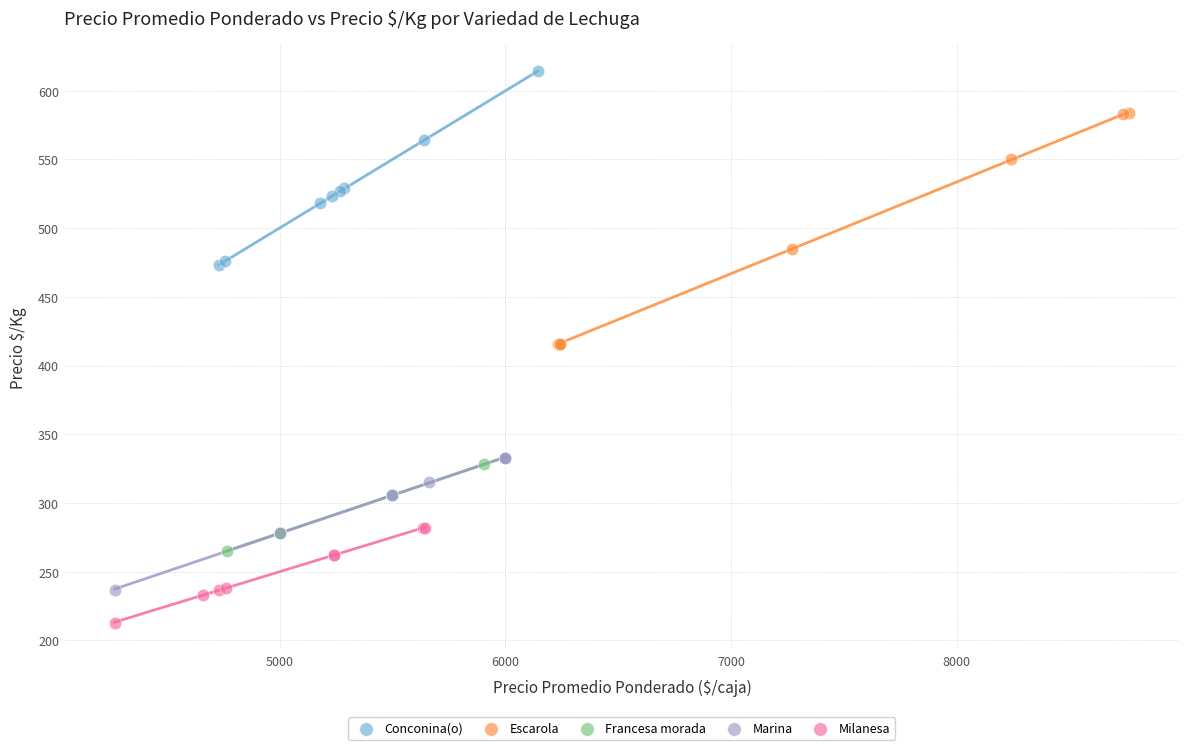

What are all the series names shown in the legend?

Conconina(o), Escarola, Francesa morada, Marina, Milanesa